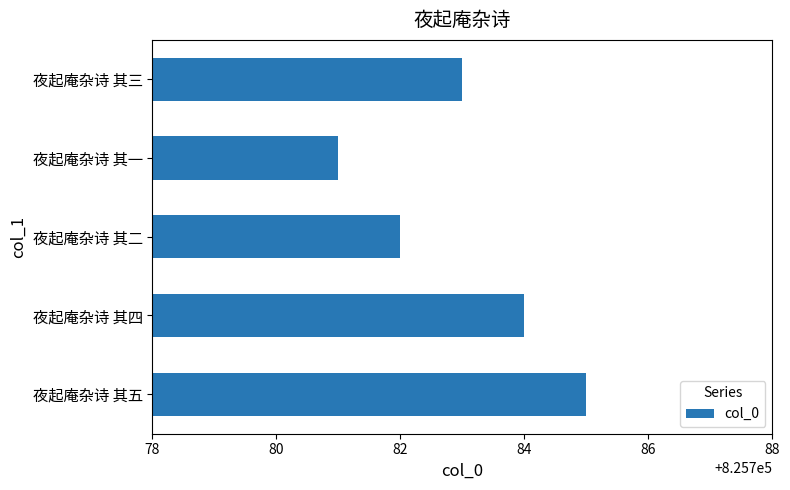

Reading bottom to top, list all the values displayed in this chart.

825785	825784	825782	825781	825783